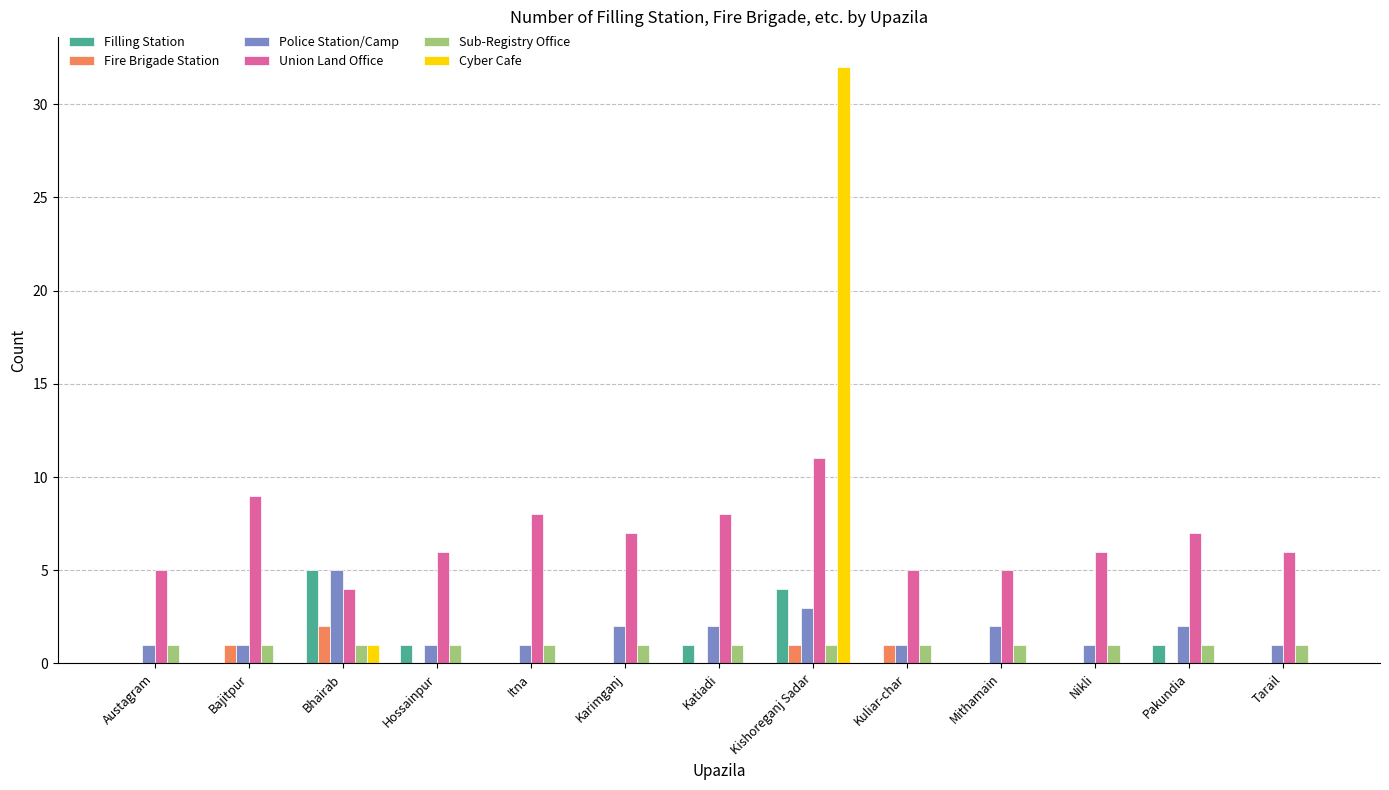

At which category does the chart reach its peak across all series?

Kishoreganj Sadar